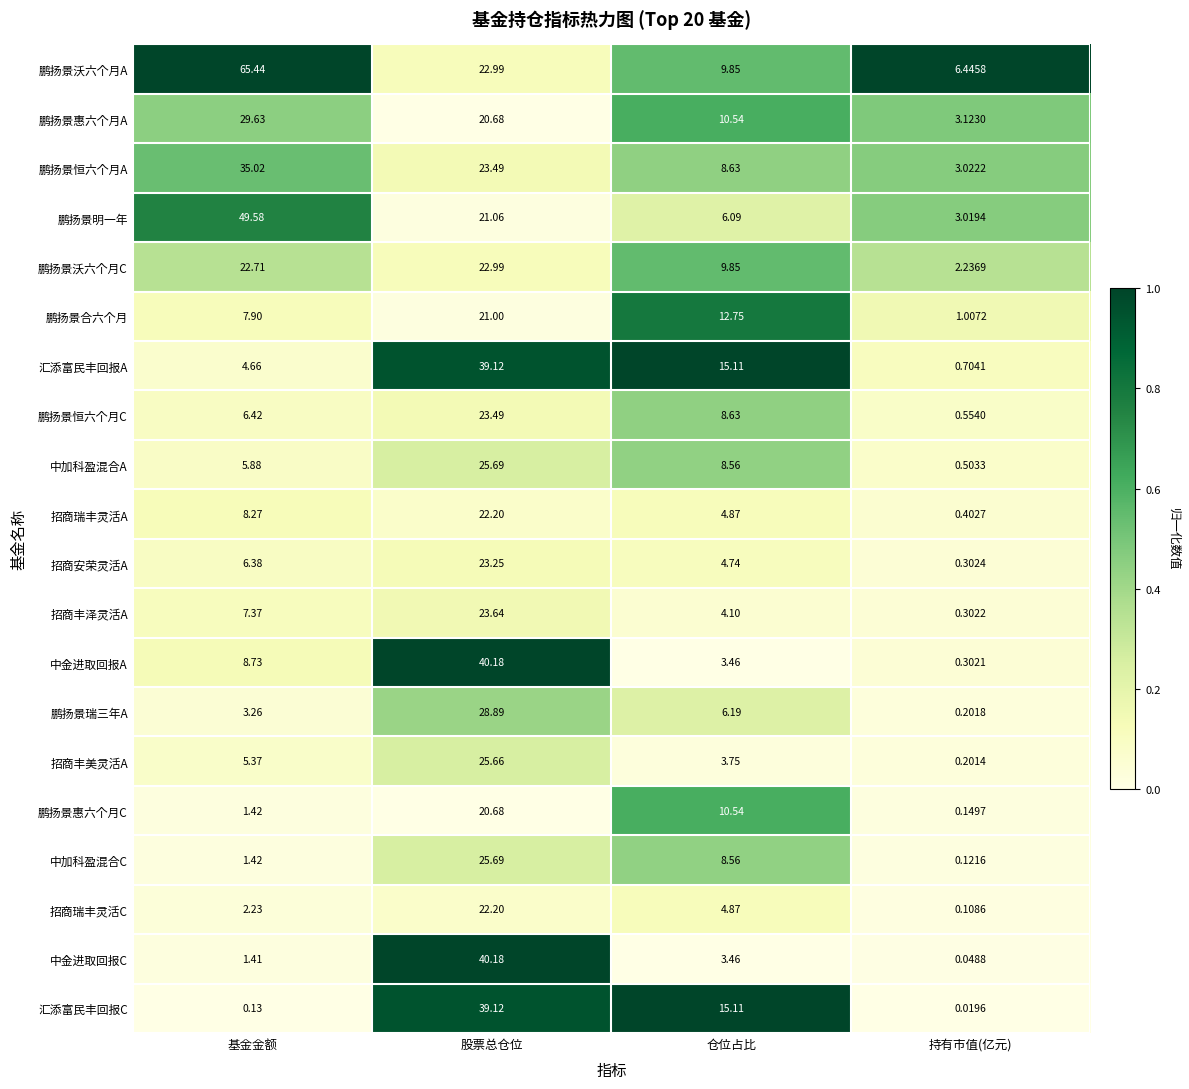

At which label is 鹏扬景沃六个月C closest to 12?

仓位占比